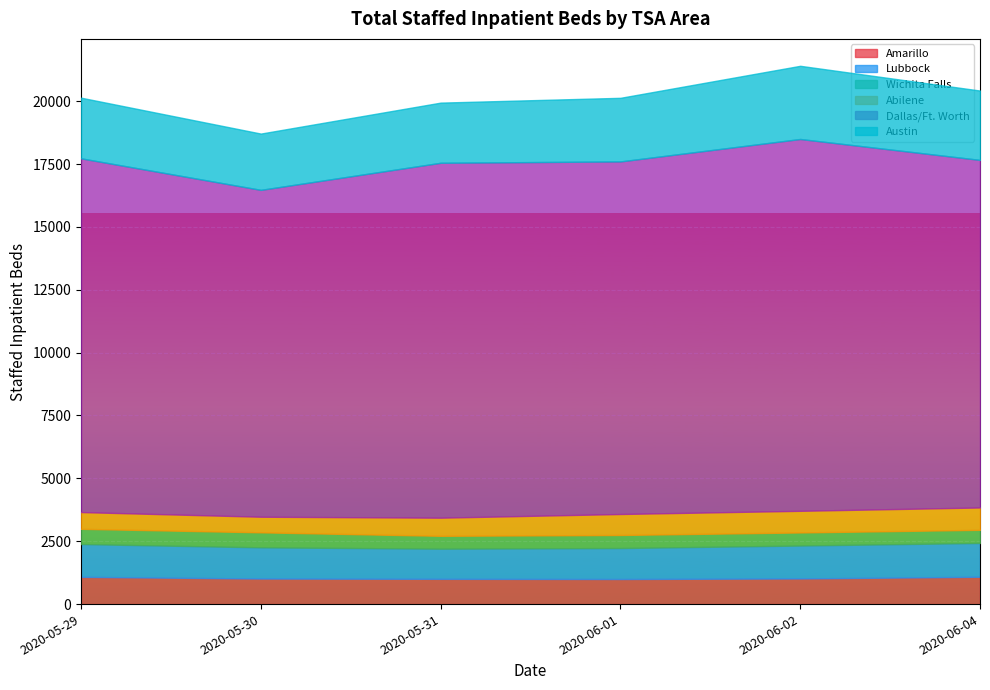

What is the minimum value shown in the chart?

512